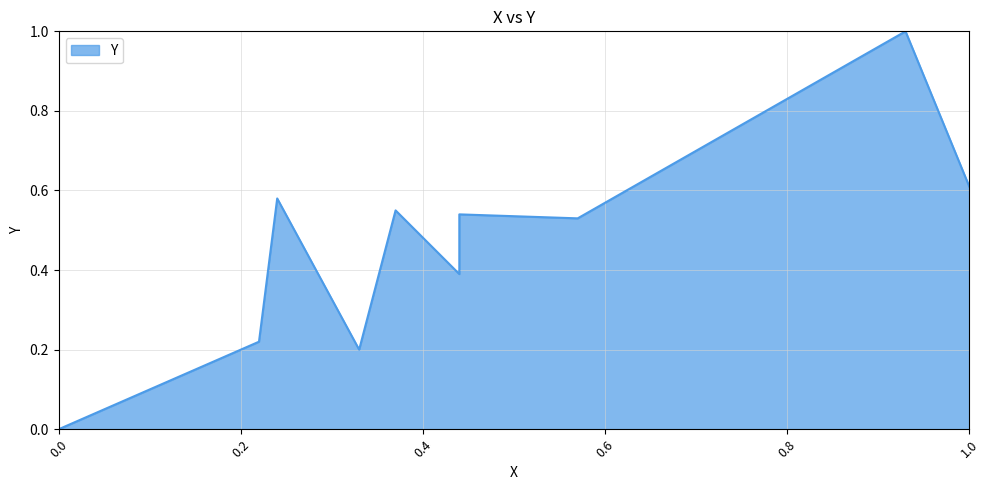

Reading right to left, list all the values displayed in this chart.

1.0=0.6	0.93=1.0	0.57=0.5	0.44=0.5	0.44=0.4	0.37=0.6	0.33=0.2	0.24=0.6	0.22=0.2	0.0=0.0